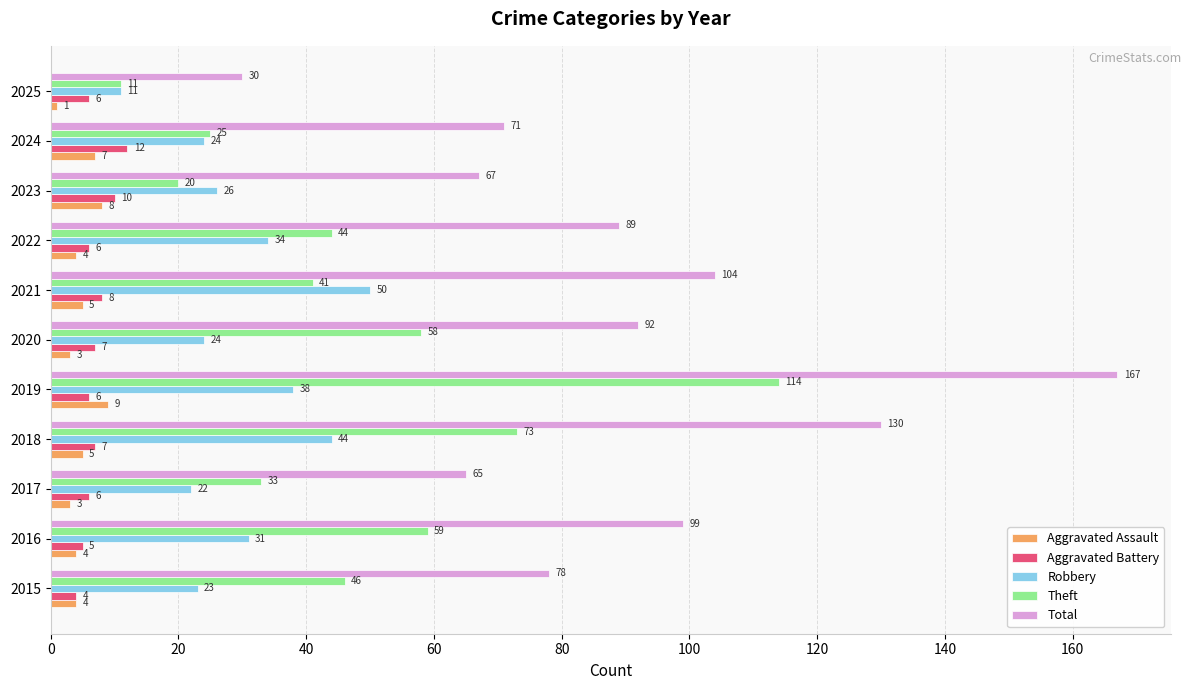

How many data points in Aggravated Assault are less than 4?

3